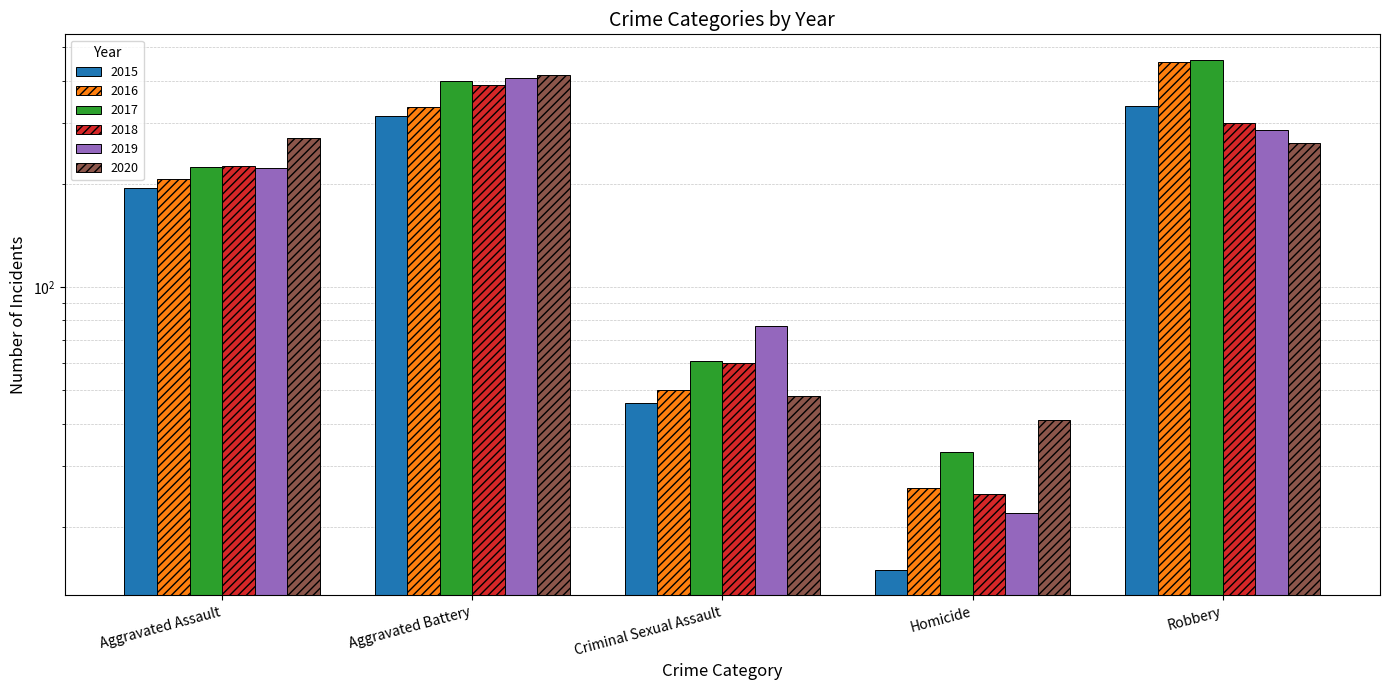

True or false: 2018 has a value of 301 at Robbery.

True